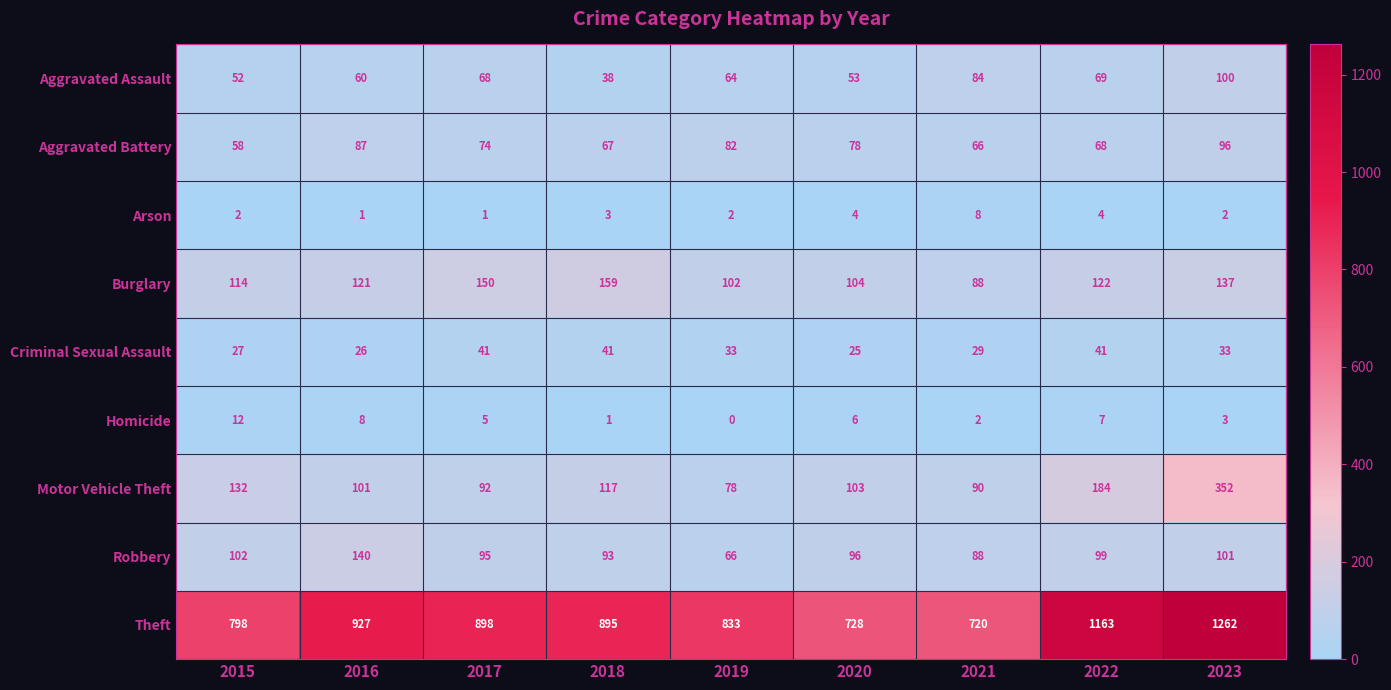

At 2019, list the series in order from smallest to largest.

Homicide, Arson, Criminal Sexual Assault, Aggravated Assault, Robbery, Motor Vehicle Theft, Aggravated Battery, Burglary, Theft